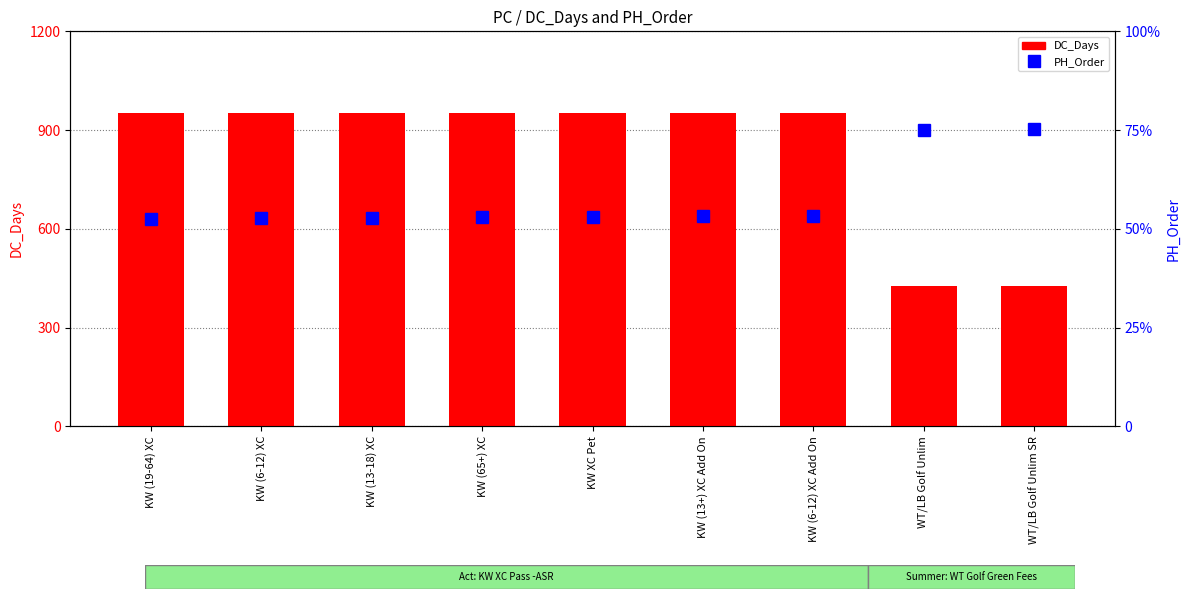

What is the label of the 8th bar from the left?

WT/LB Golf Unlim